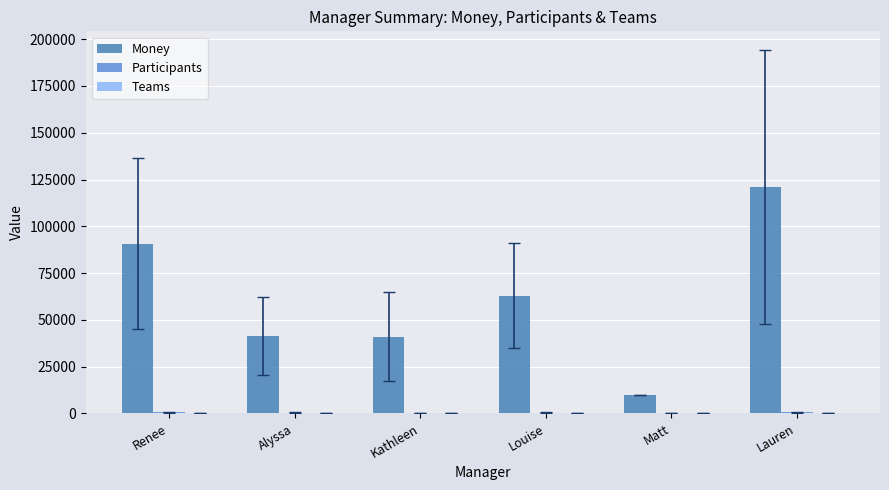

Is it true that Money equals 13895.4 at Alyssa?

False